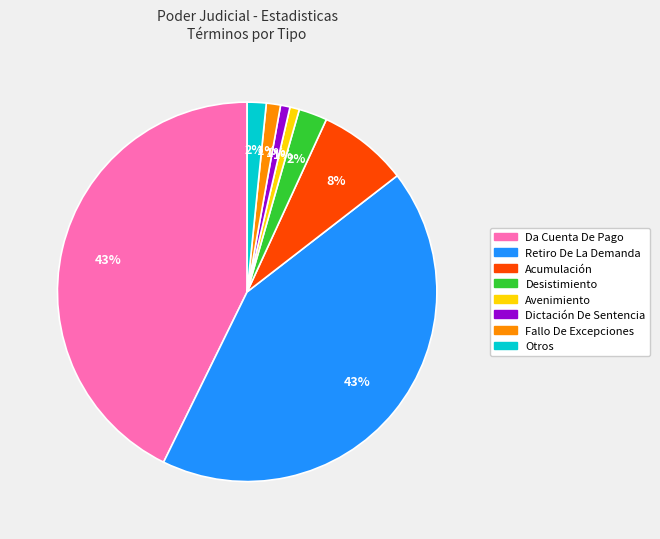

Between Dictación De Sentencia and Desistimiento, which is larger?

Desistimiento